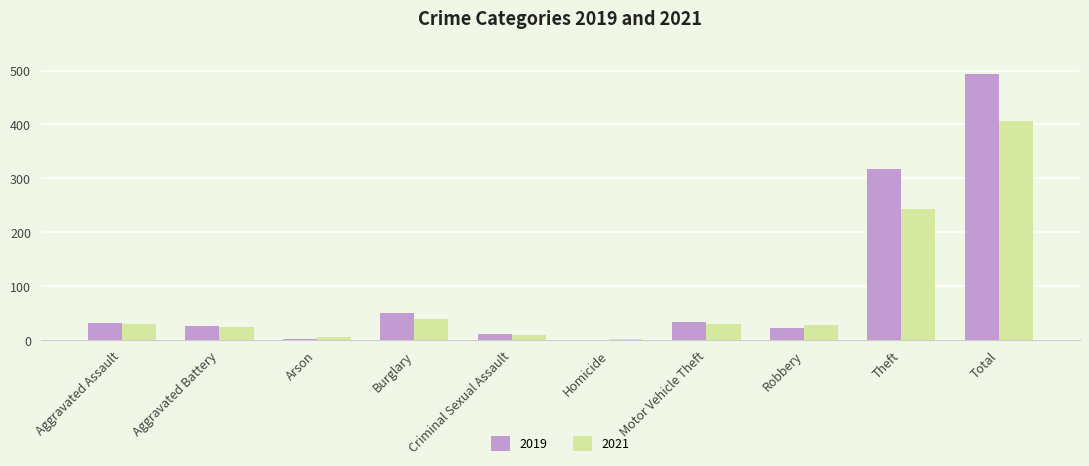

The 2019 series shows 317 at Theft. True or false?

True